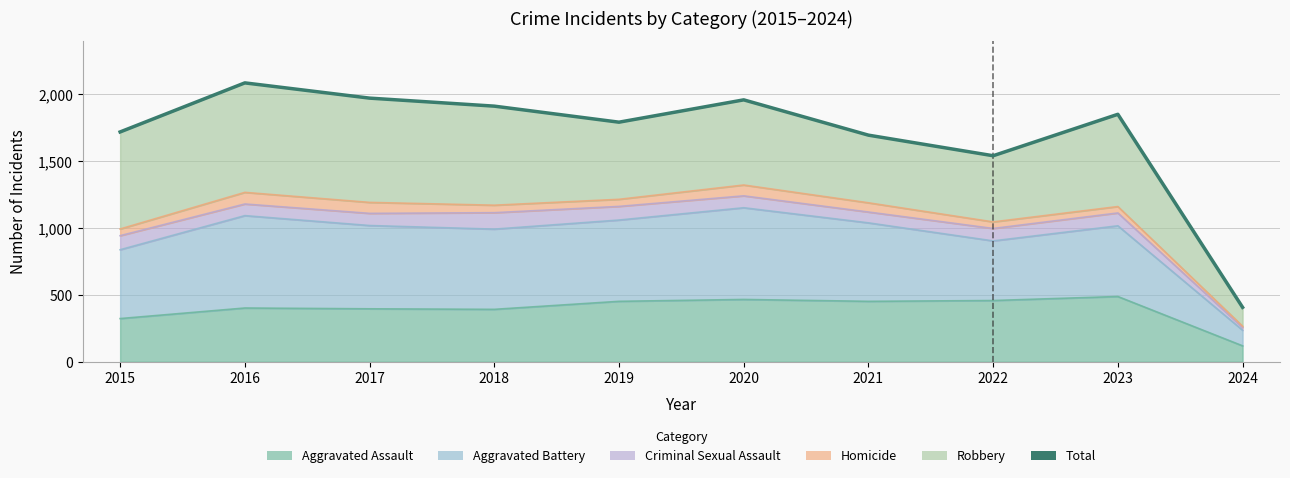

Rank the categories by value from lowest to highest.

2024, 2022, 2021, 2015, 2019, 2023, 2018, 2020, 2017, 2016